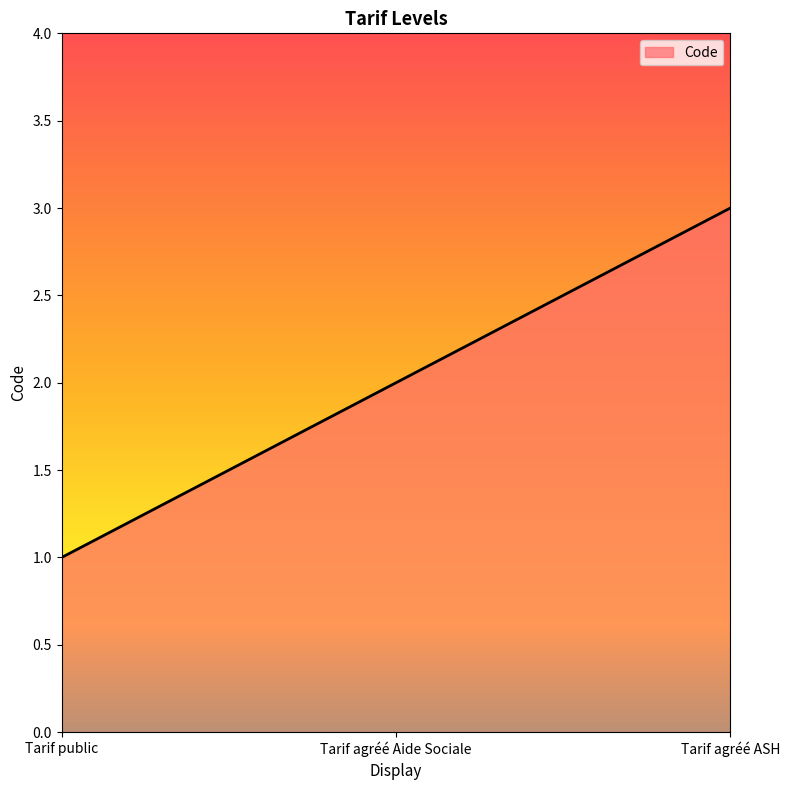

Reading left to right, list all the values displayed in this chart.

1	2	3